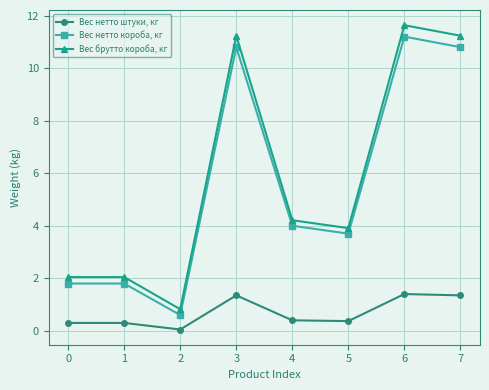

What are all the series names shown in the legend?

Вес нетто штуки, кг, Вес нетто короба, кг, Вес брутто короба, кг